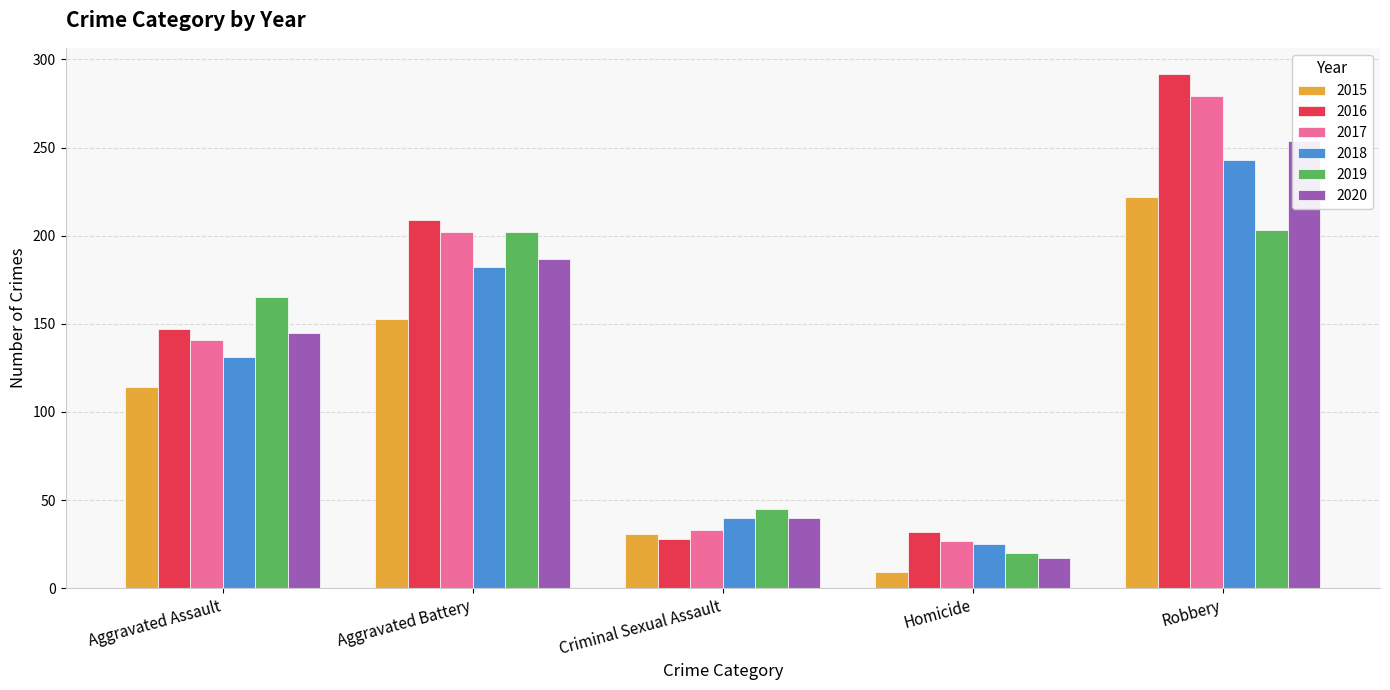

How many bars are there in each group?

6